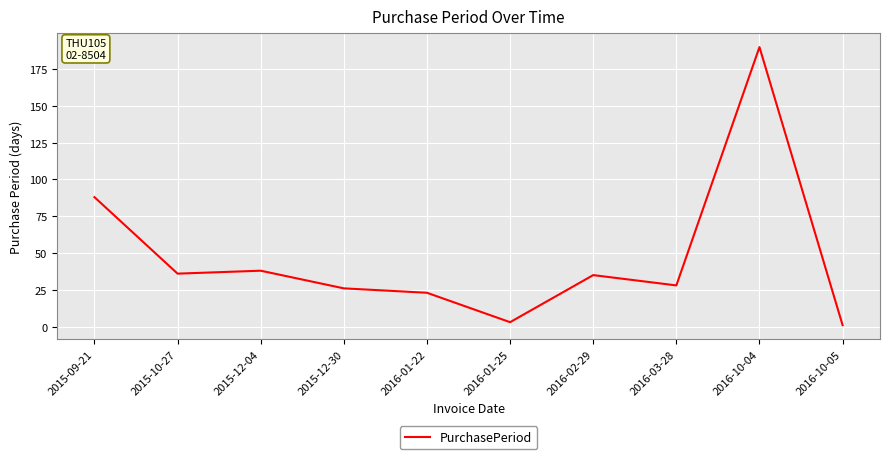

At which label is the value closest to 95?

2015-09-21